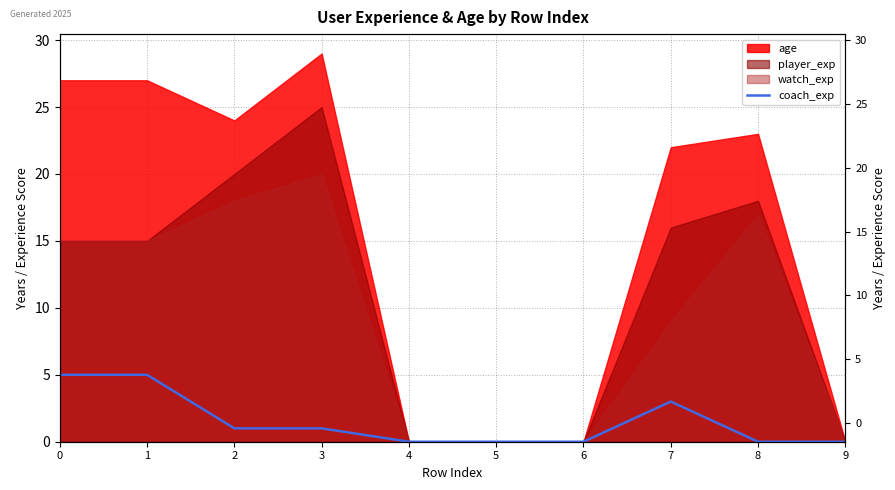

Reading left to right, extract all data points from this chart.

0=5	1=5	2=1	3=1	4=0	5=0	6=0	7=3	8=0	9=0